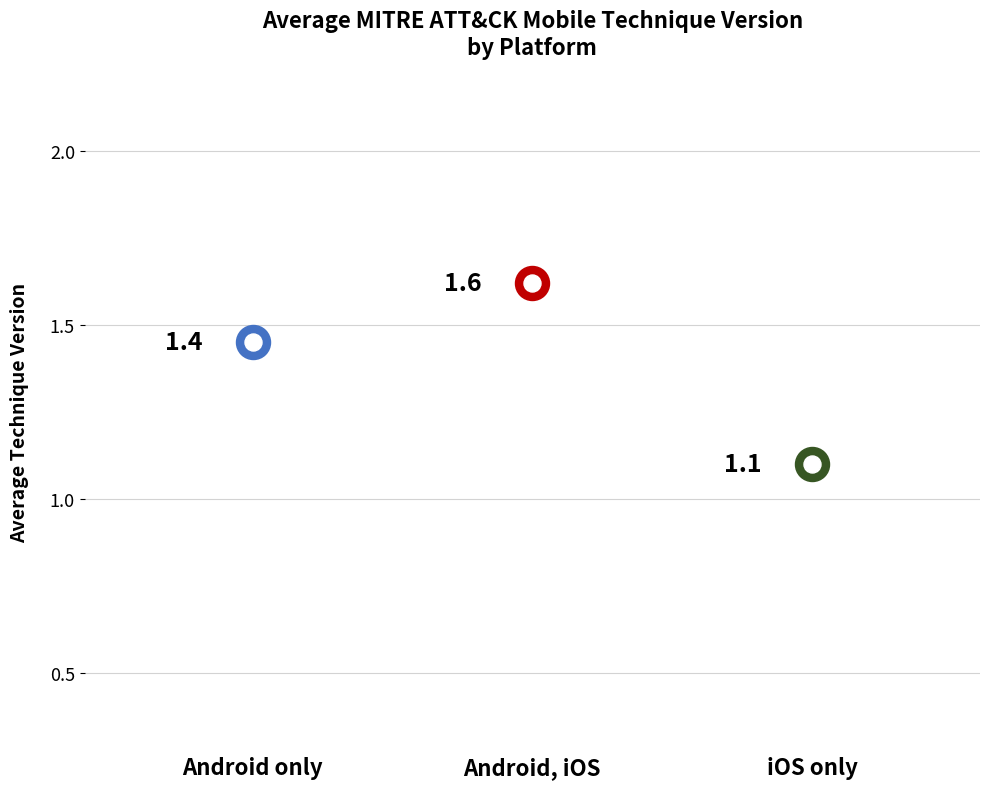

Between iOS only and Android only, which is larger?

Android only